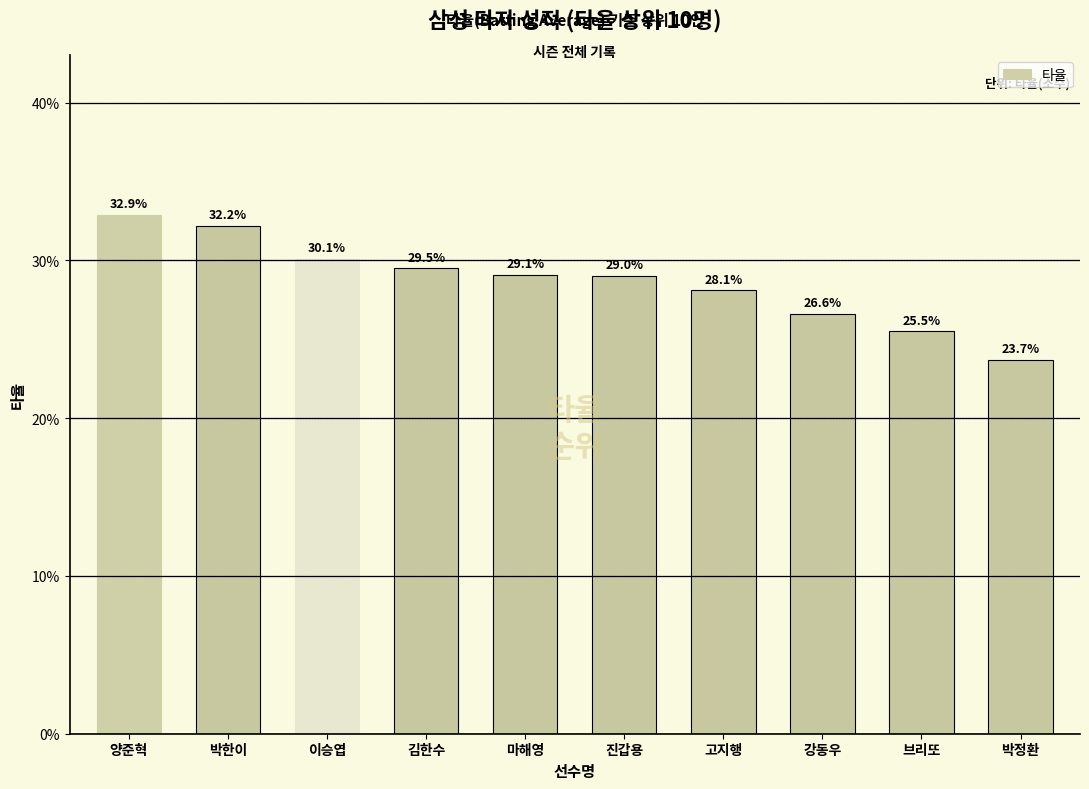

Are the bars horizontal?

No